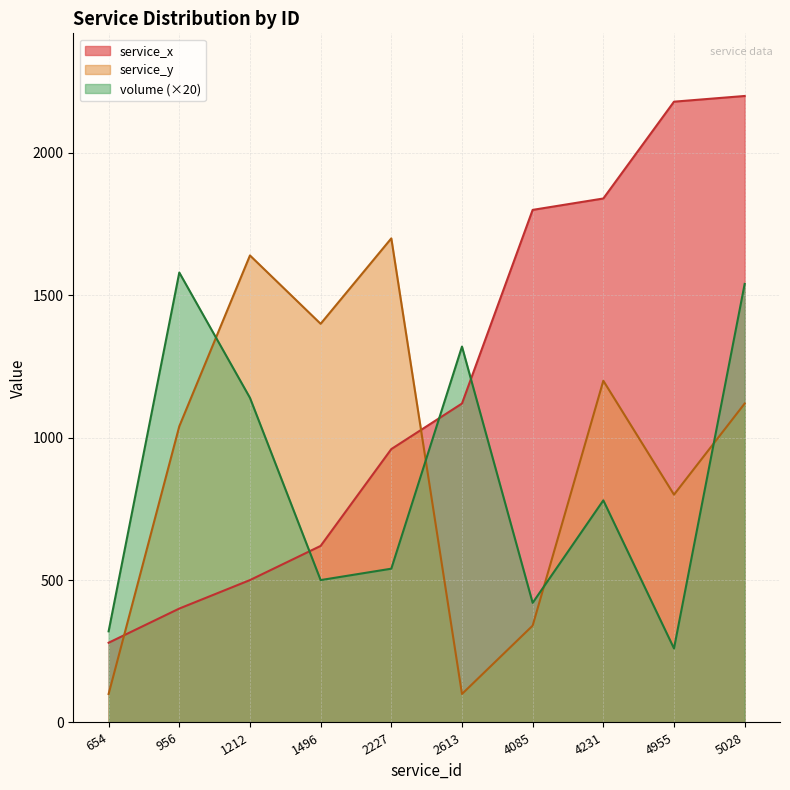

Which category has the lowest value in the volume series?

4955